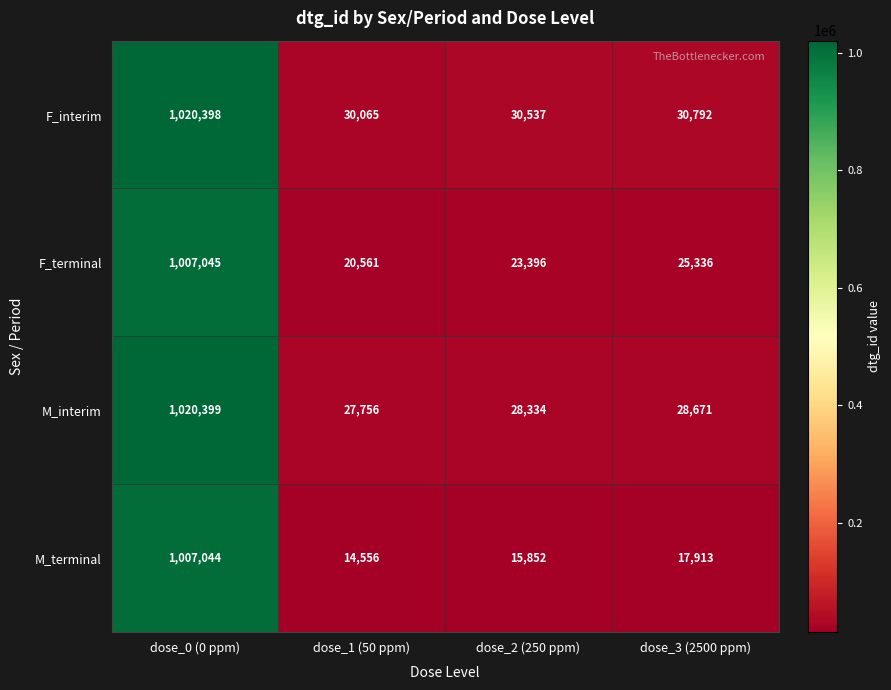

True or false: F_terminal has a value of 23396 at dose_2 (250 ppm).

True